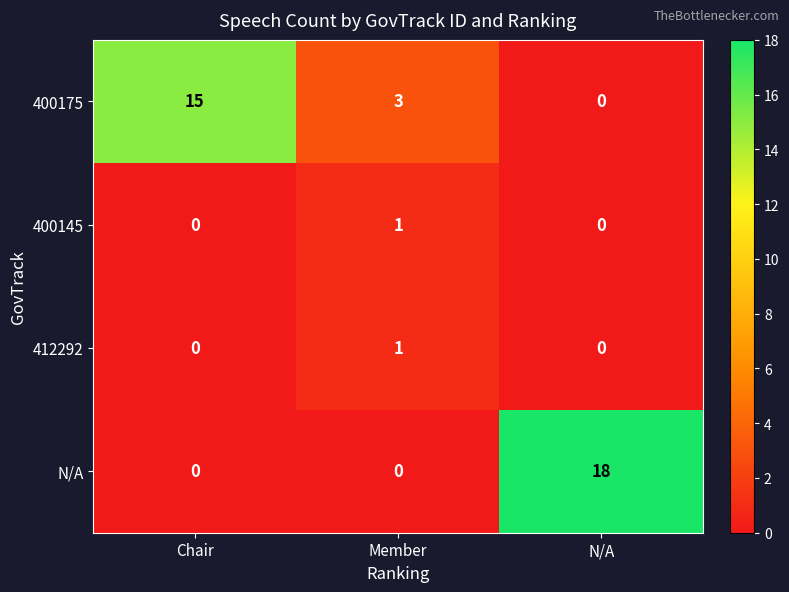

At which label does 400175 reach its minimum?

N/A